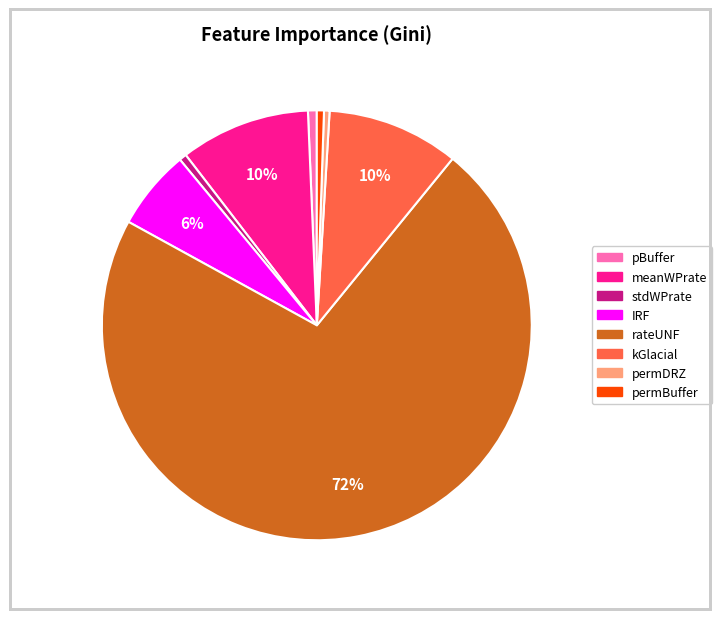

Is rateUNF the majority of the pie?

Yes